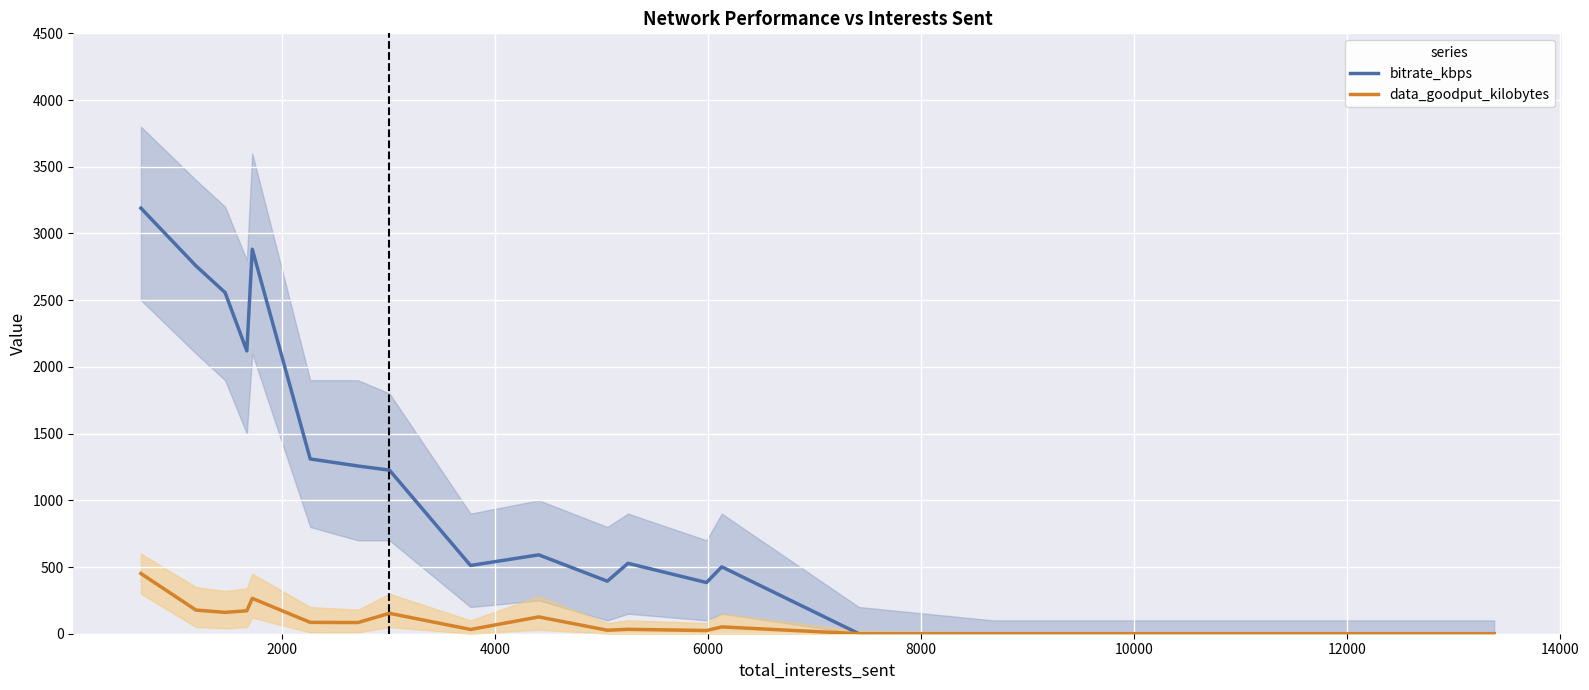

Rank the series by their average value, from highest to lowest.

bitrate_kbps, data_goodput_kilobytes